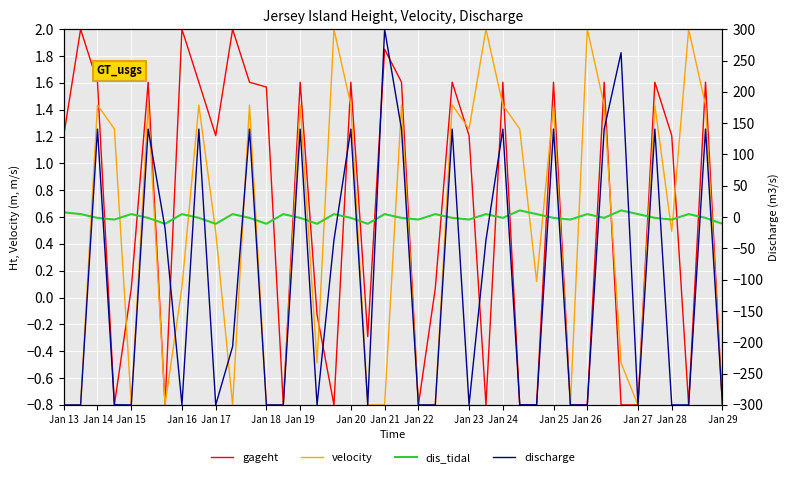

Is the value of velocity at 24 greater than the value of dis_tidal at Jan 21?

Yes